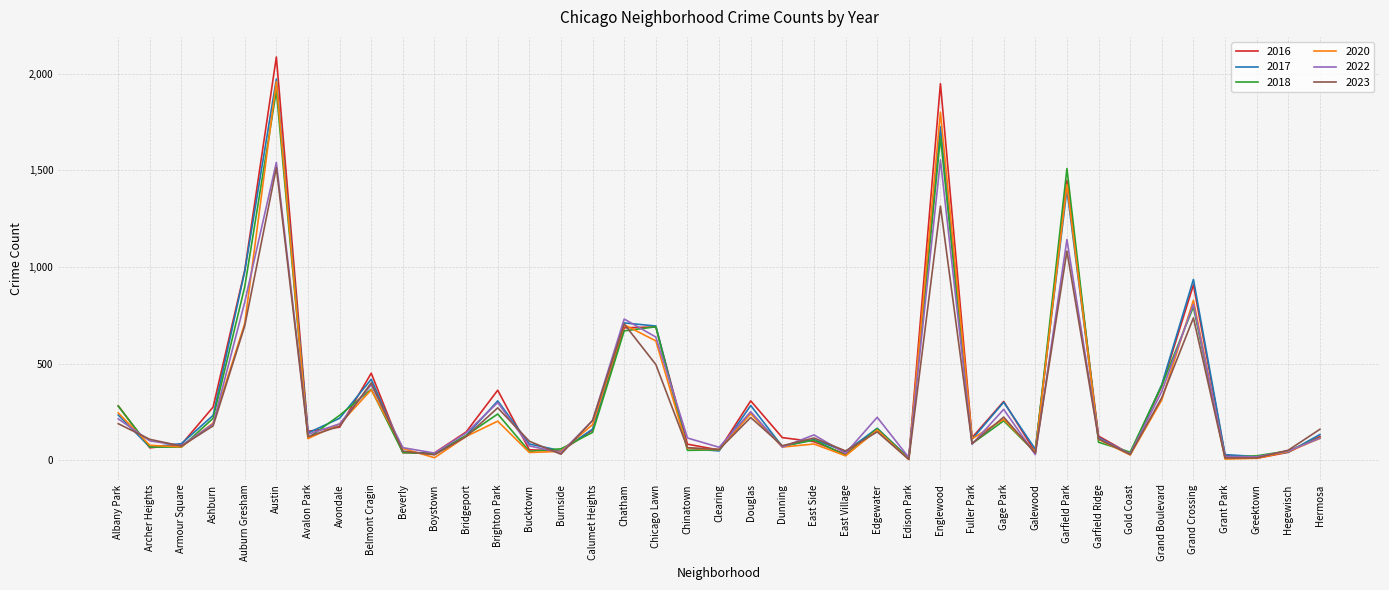

In 2018, how many points are higher than both neighbors (excluding endpoints)?

11